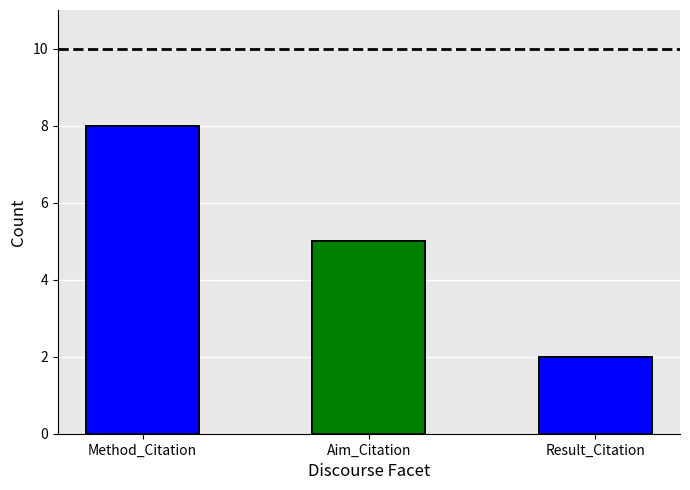

At which label is the value closest to 5?

Aim_Citation